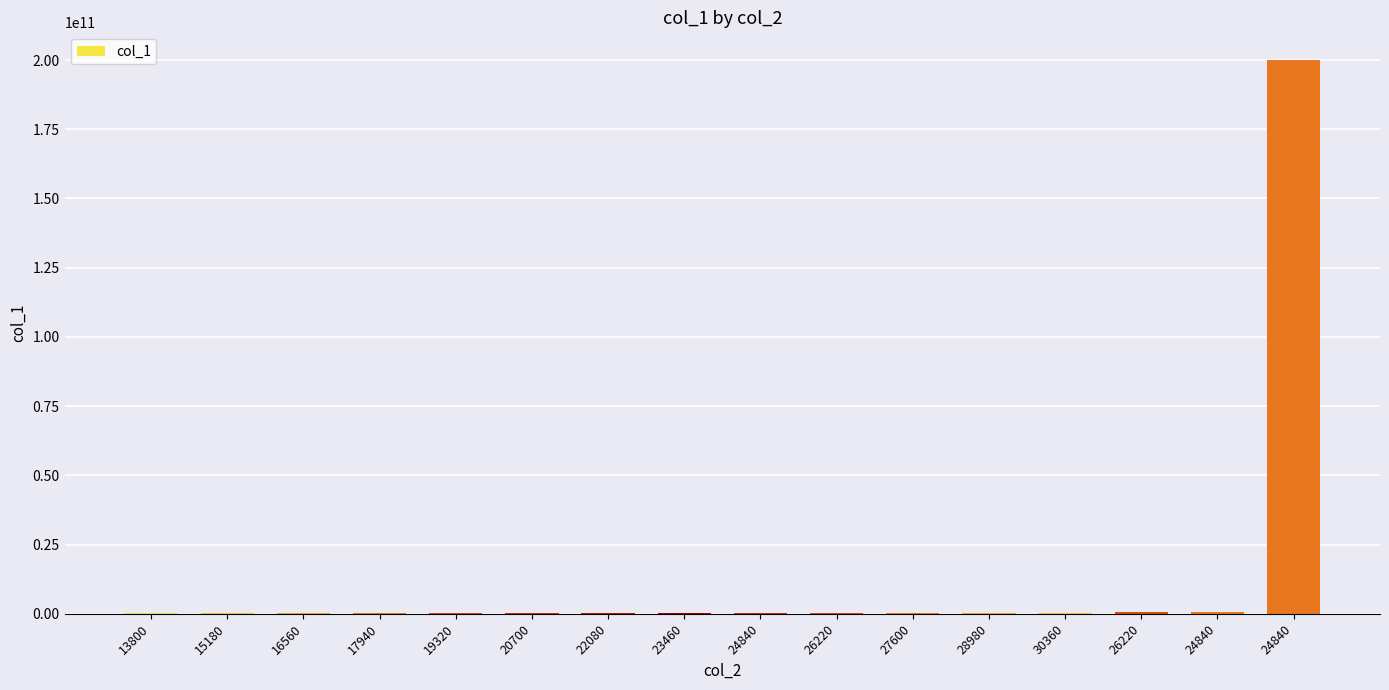

Reading left to right, extract all data points from this chart.

13800=107081486	15180=240618082	16560=242955680	17940=245293278	19320=247630876	20700=249968474	22080=364175487	23460=366501181	24840=368795579	26220=371089977	27600=373427575	28980=375765173	30360=378102771	26220=488409156	24840=527185276	24840=200000000000